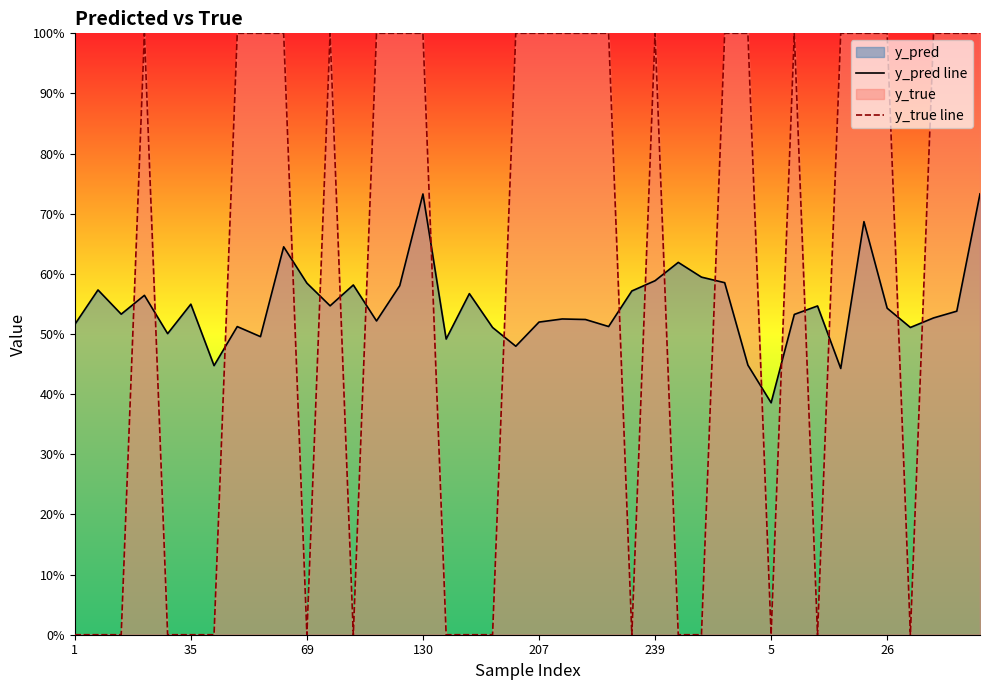

At how many categories does at least one series exceed 0?

40